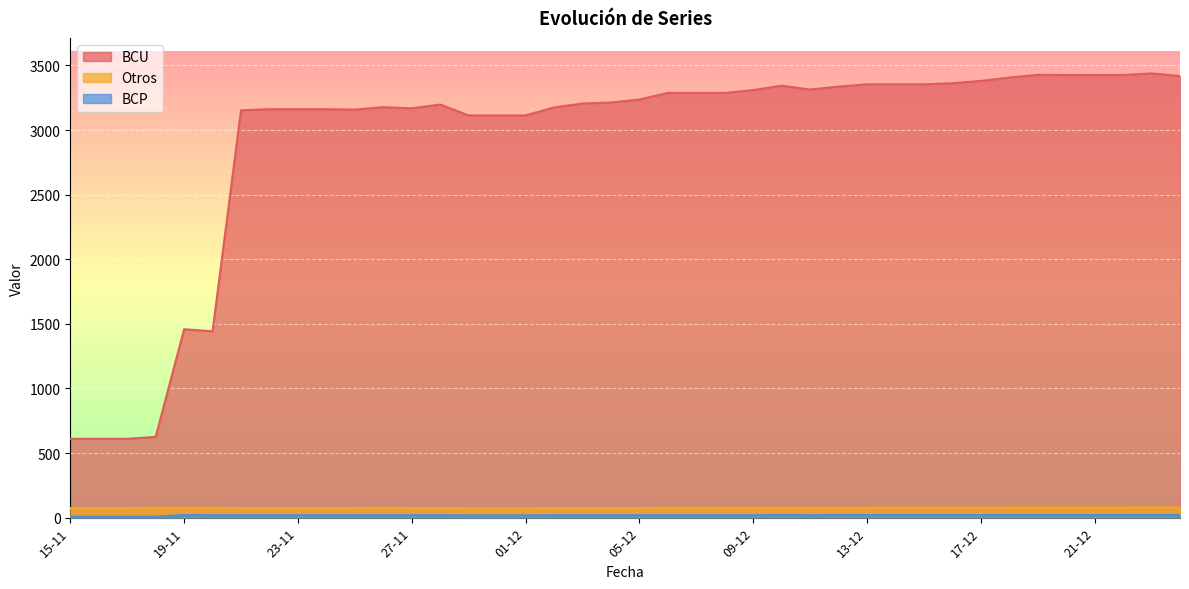

Is it true that BCU equals 5315 at 06-12?

False